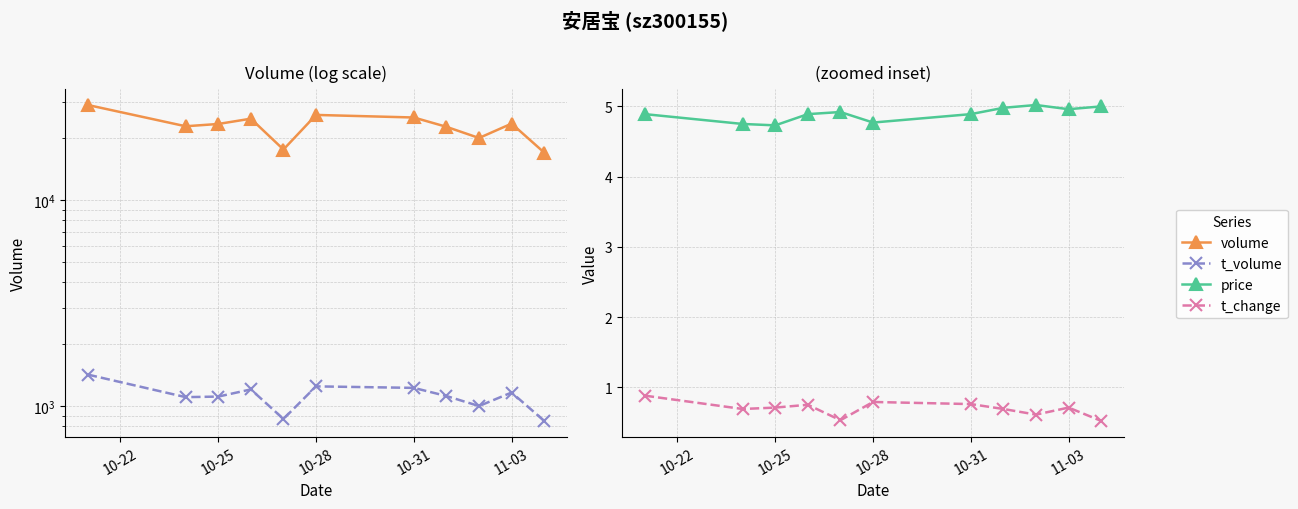

Which series has the largest range (max minus min)?

volume